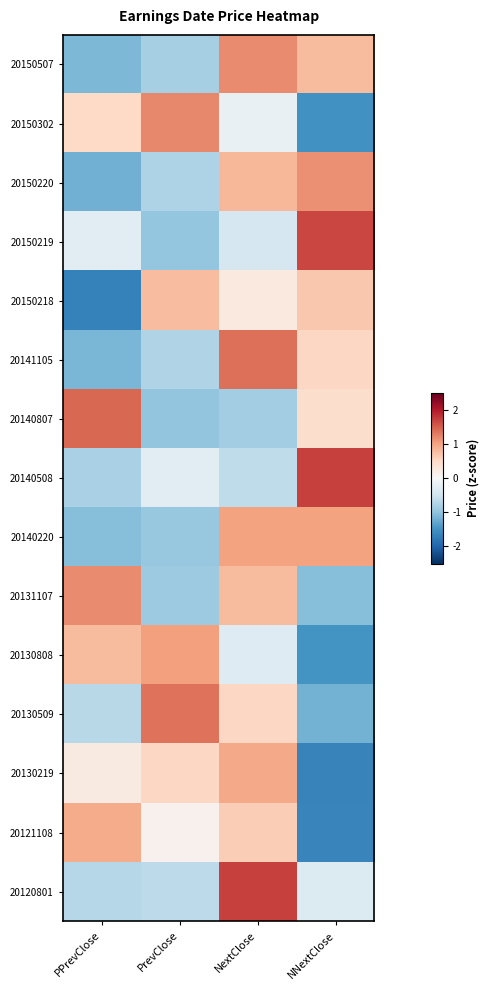

How many data points does each series have?

4